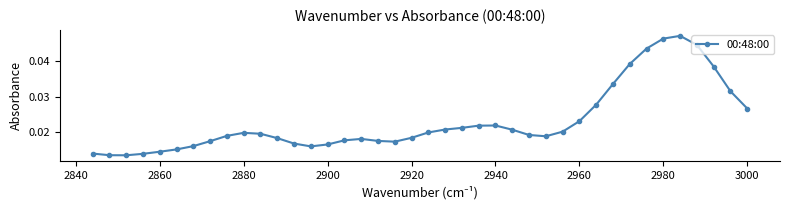

Count the values in the range 0 to 1.

40